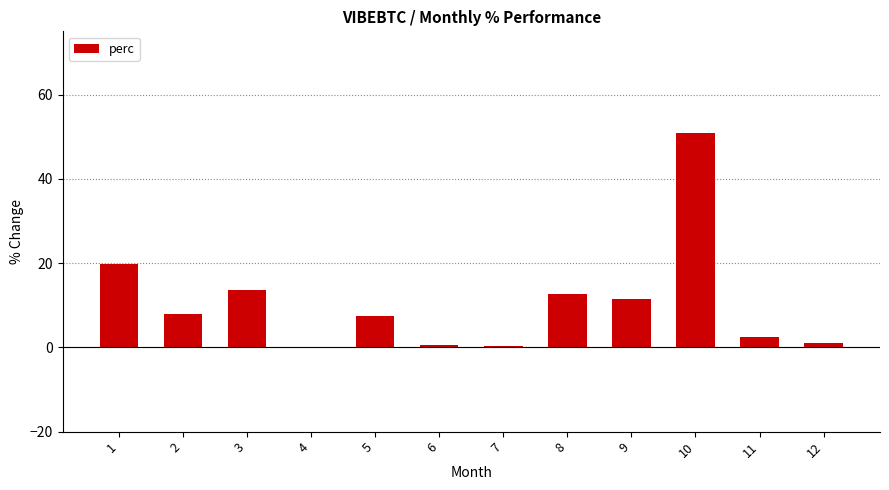

What is the sum of all values?

127.8